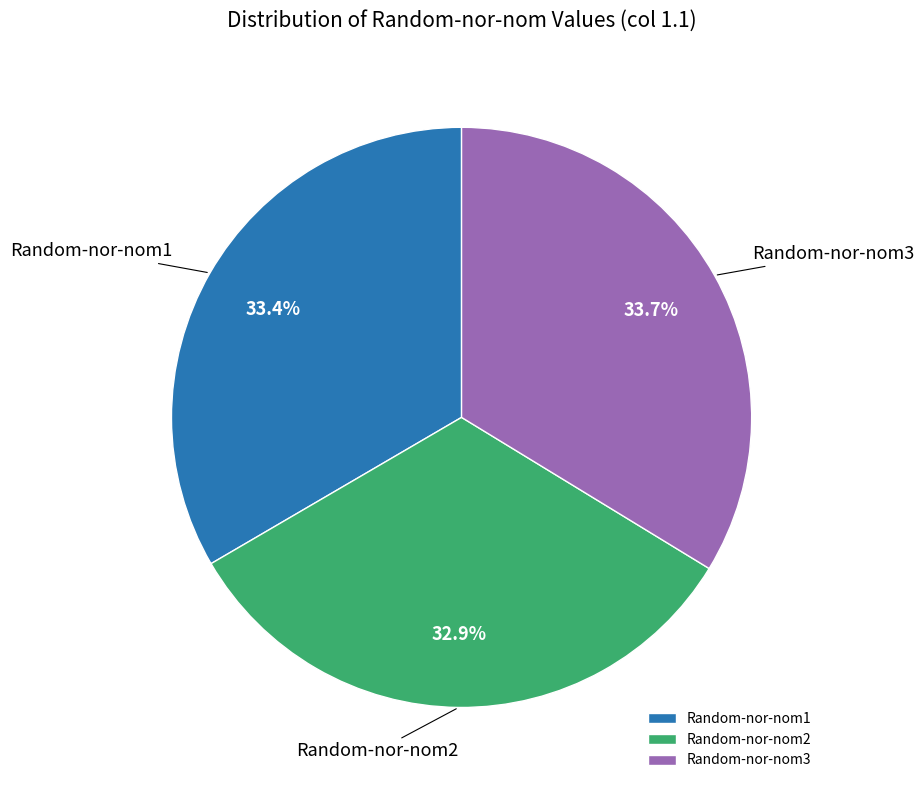

How many slices are in this pie chart?

3